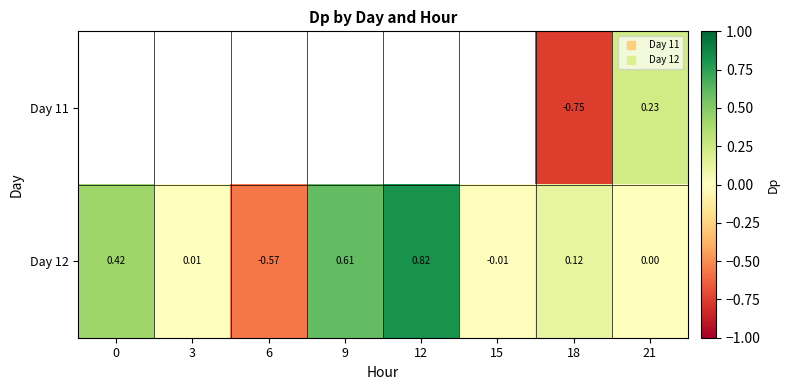

List the labels in order of Day 11 value, largest first.

21, 0, 3, 6, 9, 12, 15, 18